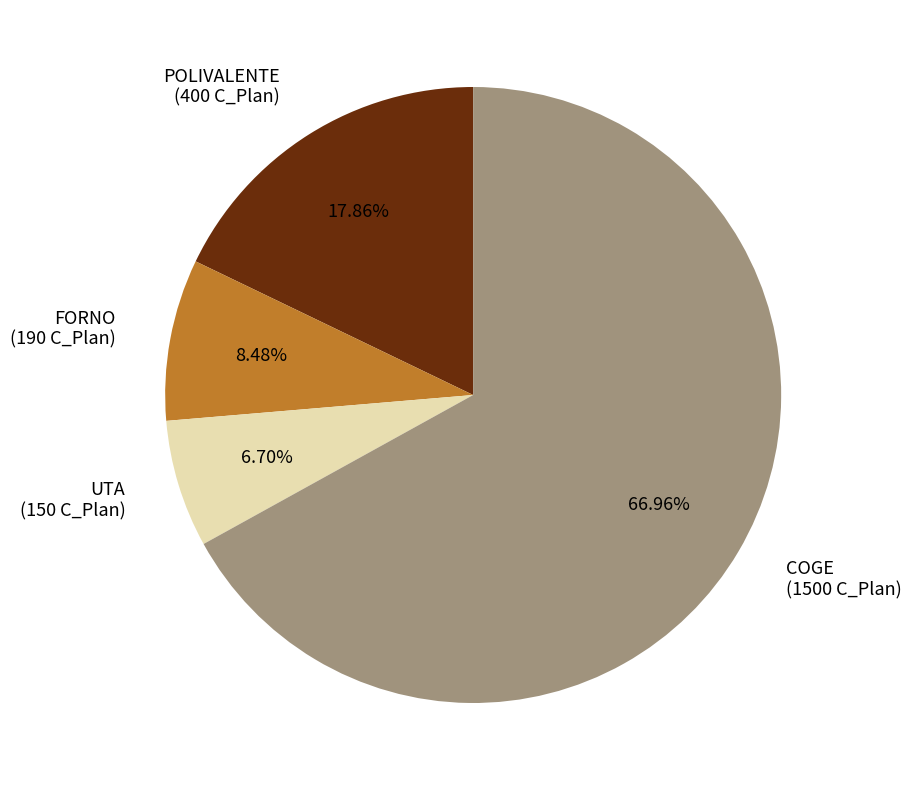

Combined, what portion of the pie is POLIVALENTE and UTA?

24.6%